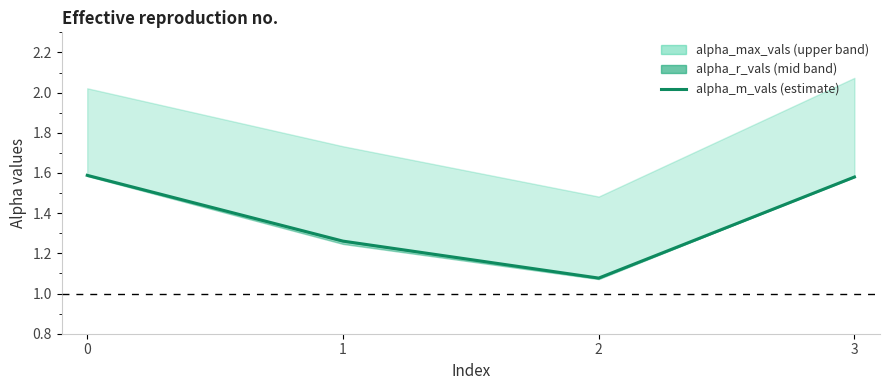

Which label corresponds to the smallest value in the chart?

2